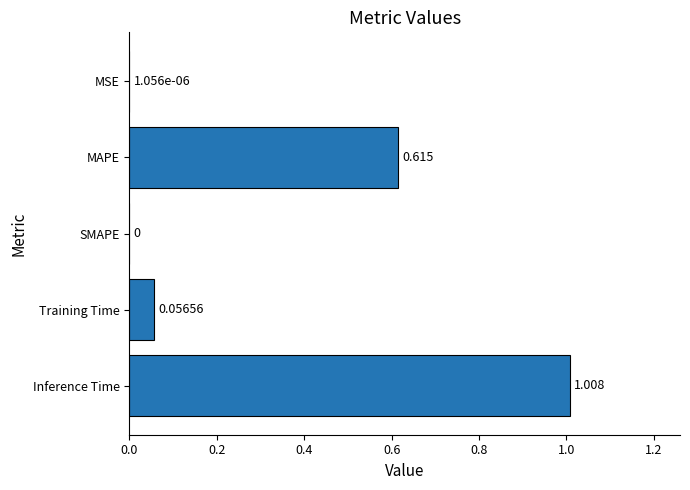

Between MSE and Training Time, which is larger?

Training Time